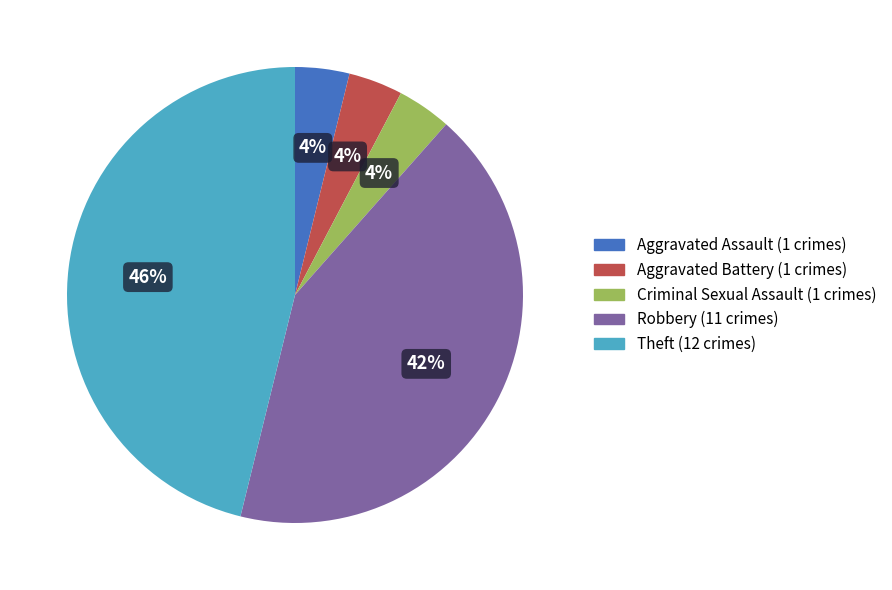

Does any single category account for the majority?

No